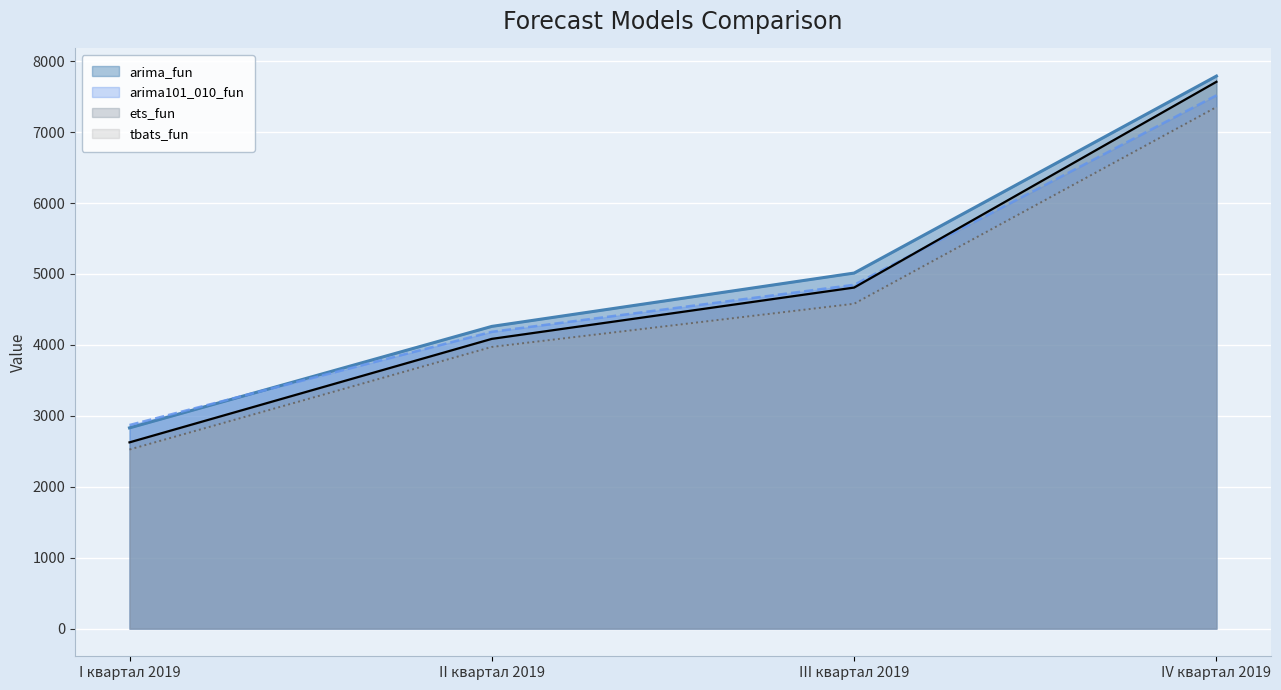

Does the chart display data point markers on the line(s)?

No